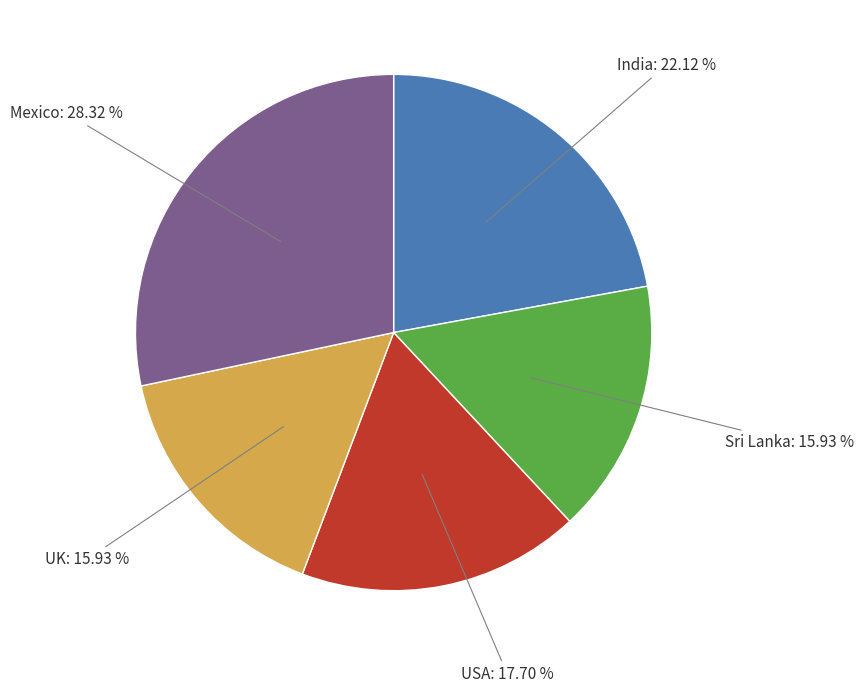

Count the number of slices in the pie.

5